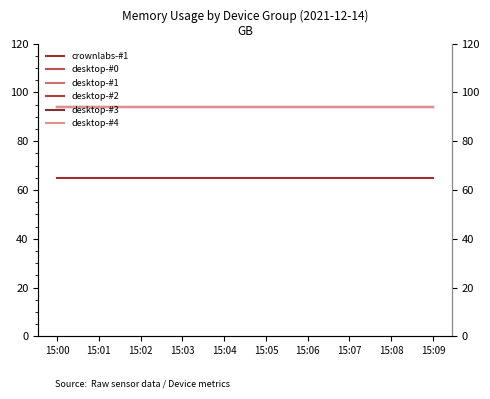

True or false: desktop-#2 has more than 2 points higher than both neighbors.

False